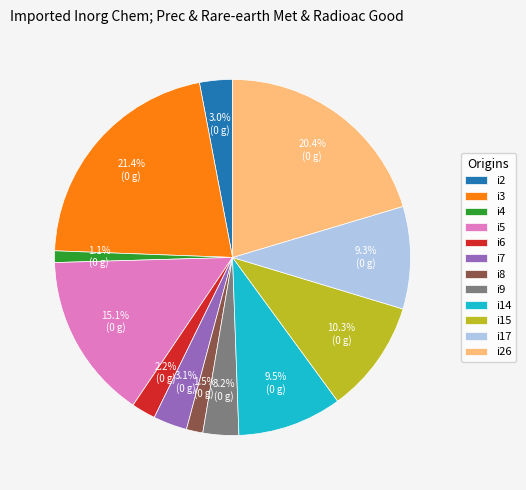

What percentage is the i2 slice, to the nearest percent?

3%